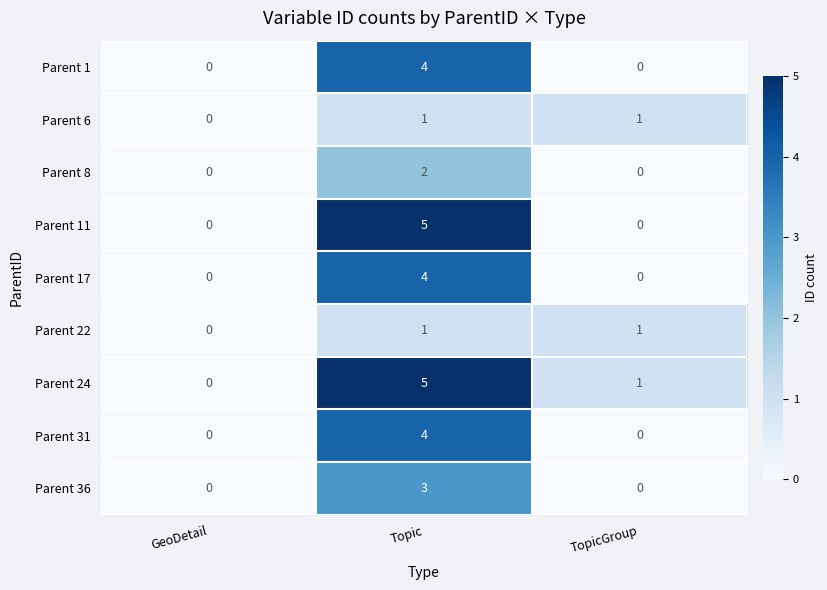

List the labels in order of Parent 24 value, smallest first.

GeoDetail, TopicGroup, Topic